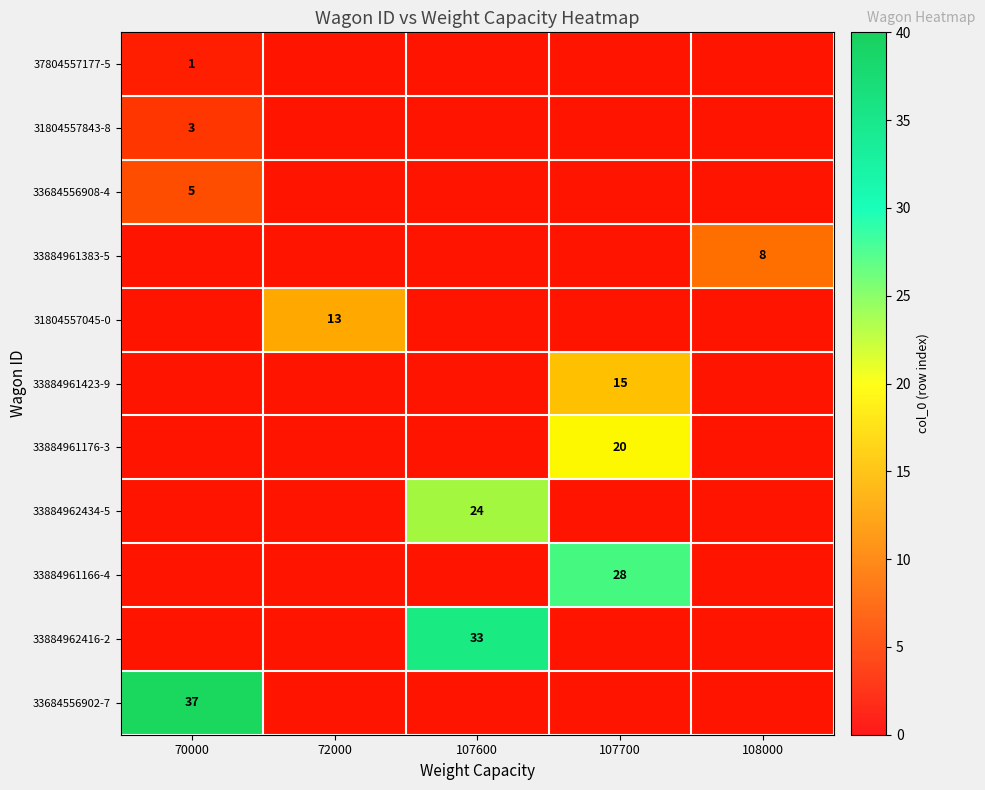

At 107700, list the series in order from largest to smallest.

33884961166-4, 33884961176-3, 33884961423-9, 37804557177-5, 31804557843-8, 33684556908-4, 33884961383-5, 31804557045-0, 33884962434-5, 33884962416-2, 33684556902-7